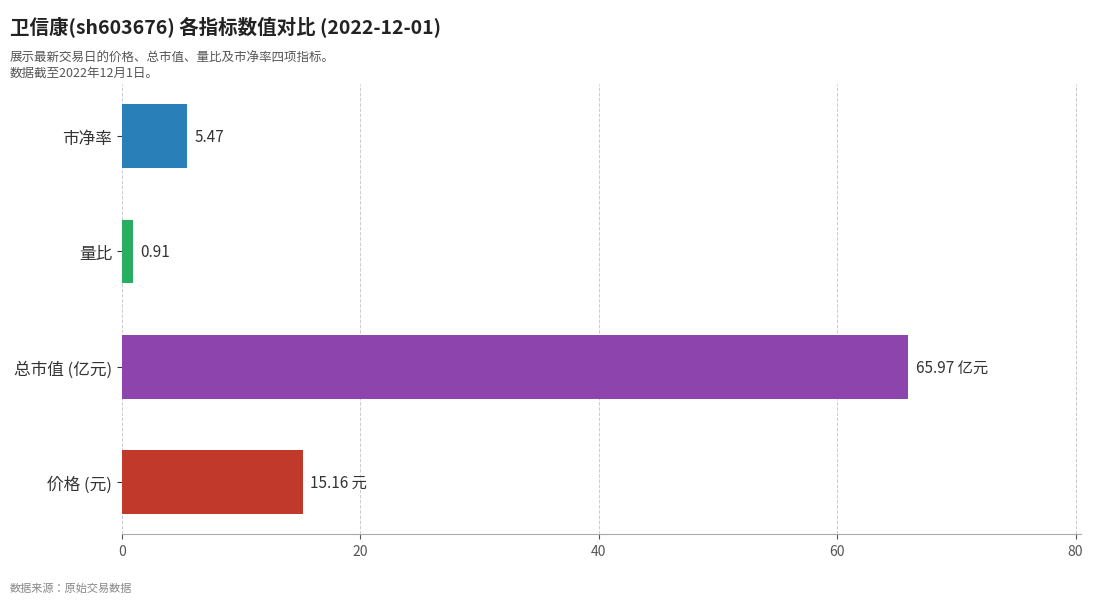

Where is the data nearest to the value 33?

价格 (元)